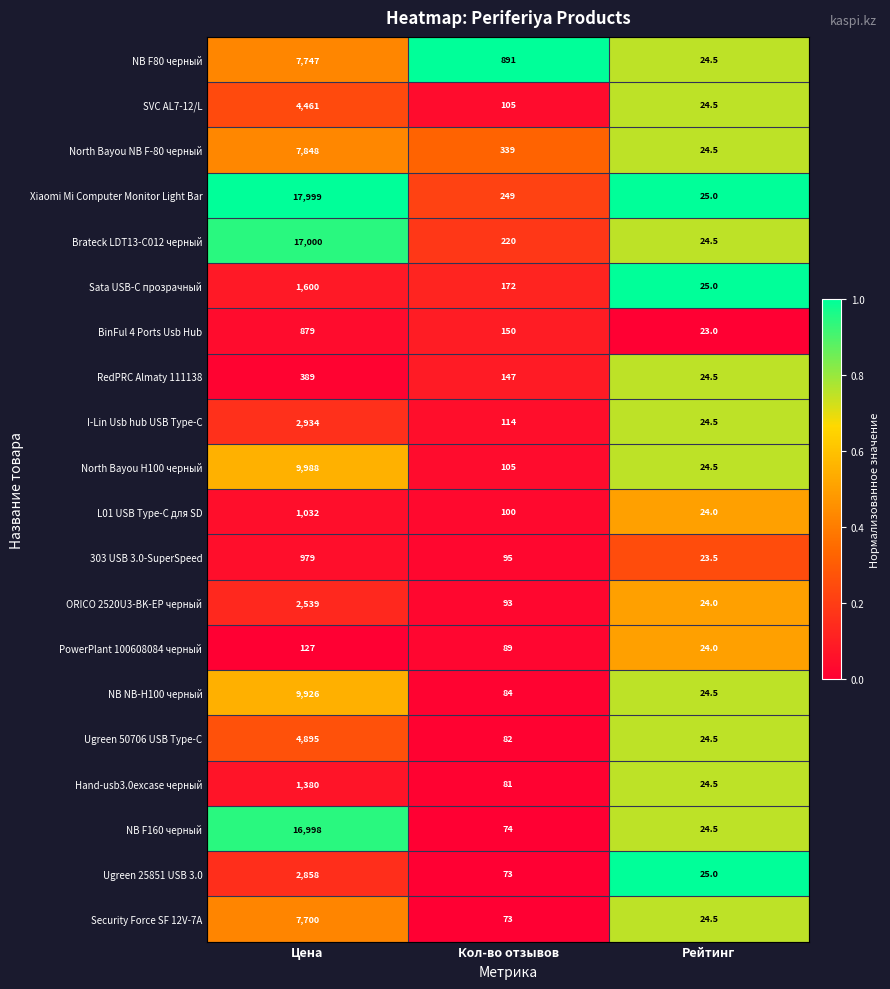

Which category has the lowest value in the Ugreen 25851 USB 3.0 series?

Рейтинг